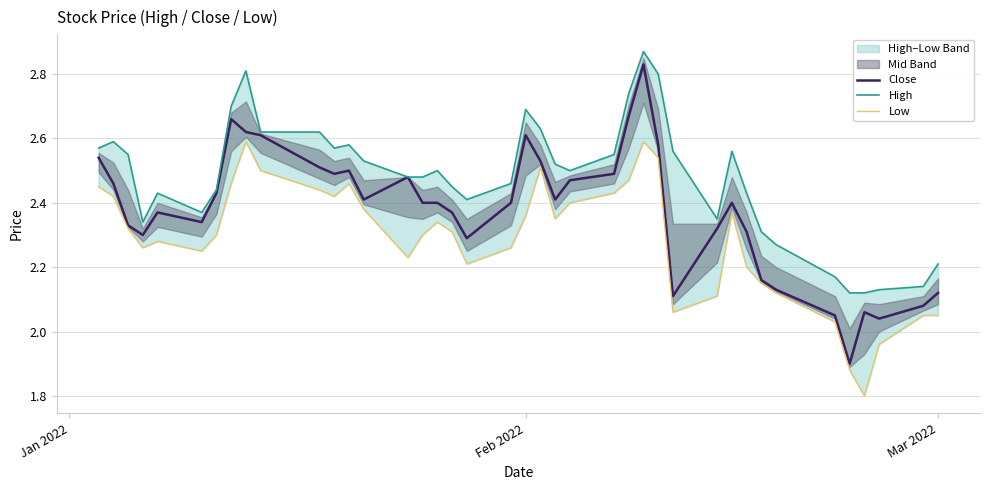

Reading left to right, what are all the values shown in this chart?

Close: 2.5	2.5	2.3	2.3	2.4	2.3	2.4	2.7	2.6	2.6	2.5	2.5	2.5	2.4	2.5	2.4	2.4	2.4	2.3	2.4	2.6	2.5	2.4	2.5	2.5	2.7	2.8	2.6	2.1	2.3	2.4	2.3	2.2	2.1	2.0	1.9	2.1	2.0	2.1	2.1
High: 2.6	2.6	2.5	2.3	2.4	2.4	2.4	2.7	2.8	2.6	2.6	2.6	2.6	2.5	2.5	2.5	2.5	2.5	2.4	2.5	2.7	2.6	2.5	2.5	2.5	2.7	2.9	2.8	2.6	2.3	2.6	2.4	2.3	2.3	2.2	2.1	2.1	2.1	2.1	2.2
Low: 2.5	2.4	2.3	2.3	2.3	2.2	2.3	2.5	2.6	2.5	2.4	2.4	2.5	2.4	2.2	2.3	2.3	2.3	2.2	2.3	2.4	2.5	2.3	2.4	2.4	2.5	2.6	2.5	2.1	2.1	2.4	2.2	2.2	2.1	2.0	1.9	1.8	2.0	2.0	2.0